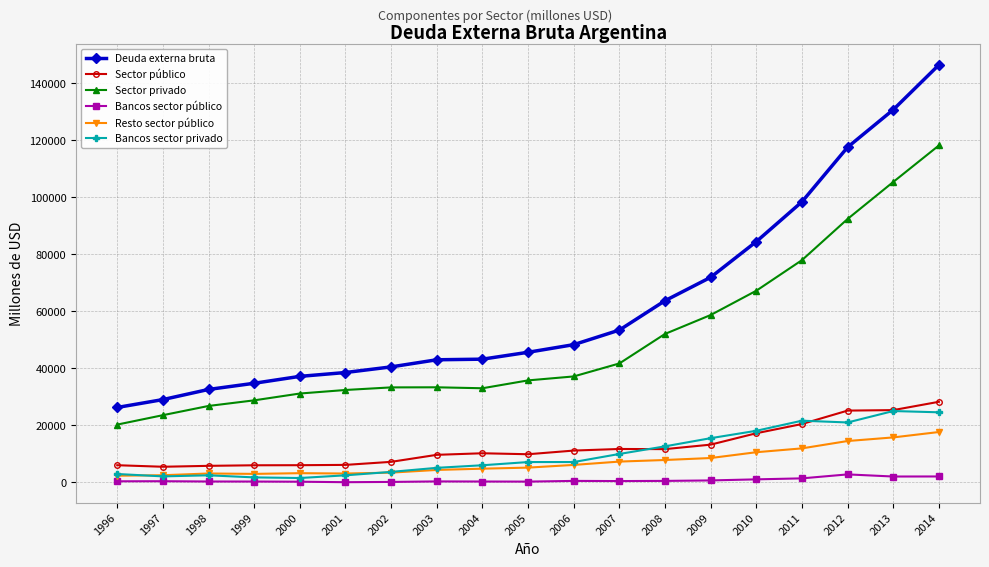

True or false: Resto sector público and Deuda externa bruta cross at least once.

False